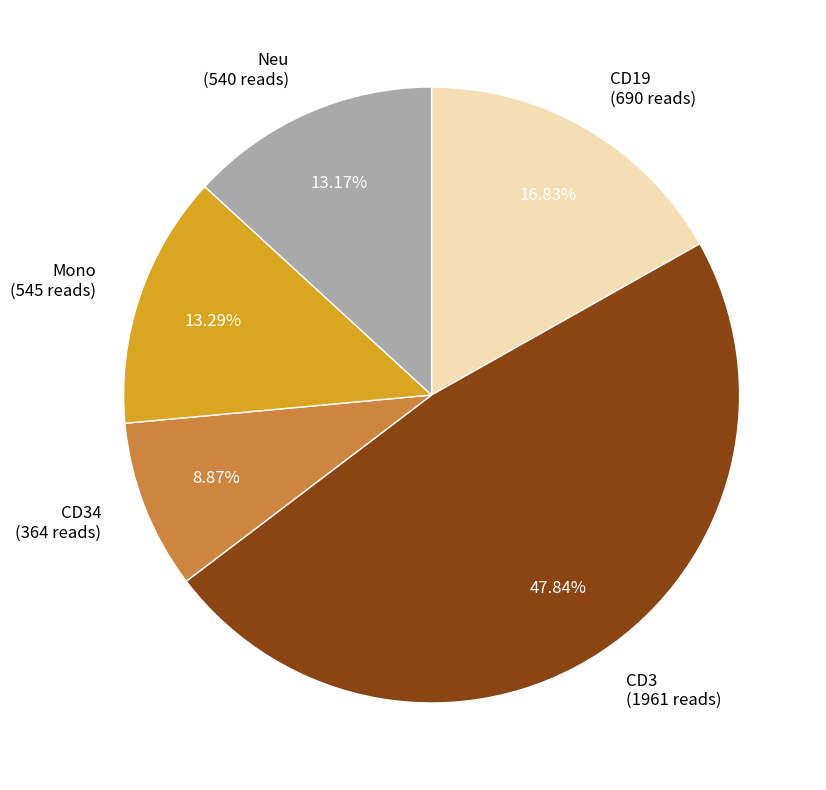

Which category has the smallest portion of the pie?

CD34 (364 reads)